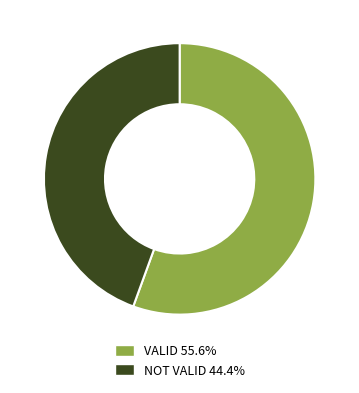

Rank the categories by value from highest to lowest.

VALID, NOT VALID